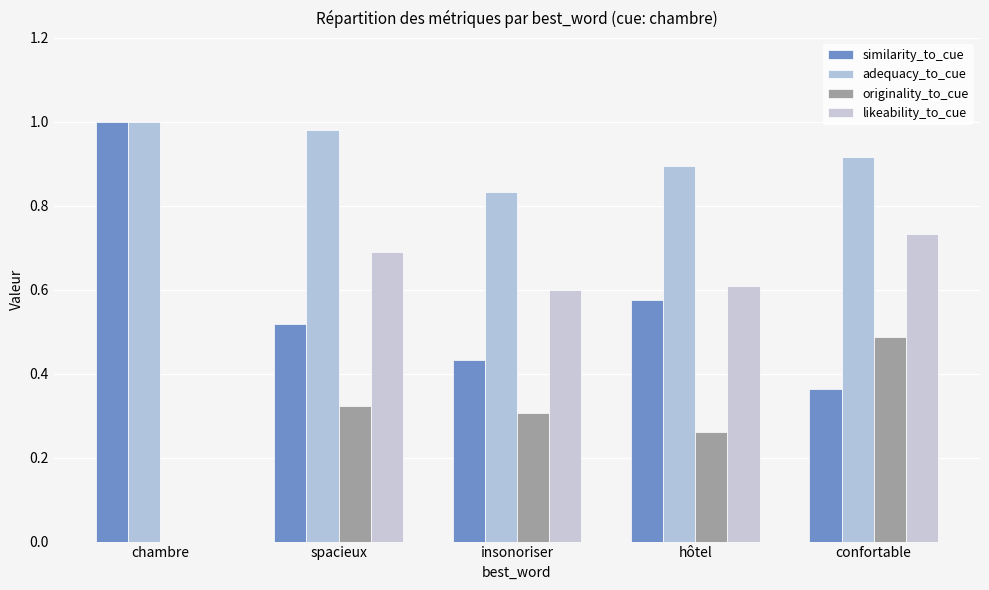

What are all the series names shown in the legend?

similarity_to_cue, adequacy_to_cue, originality_to_cue, likeability_to_cue